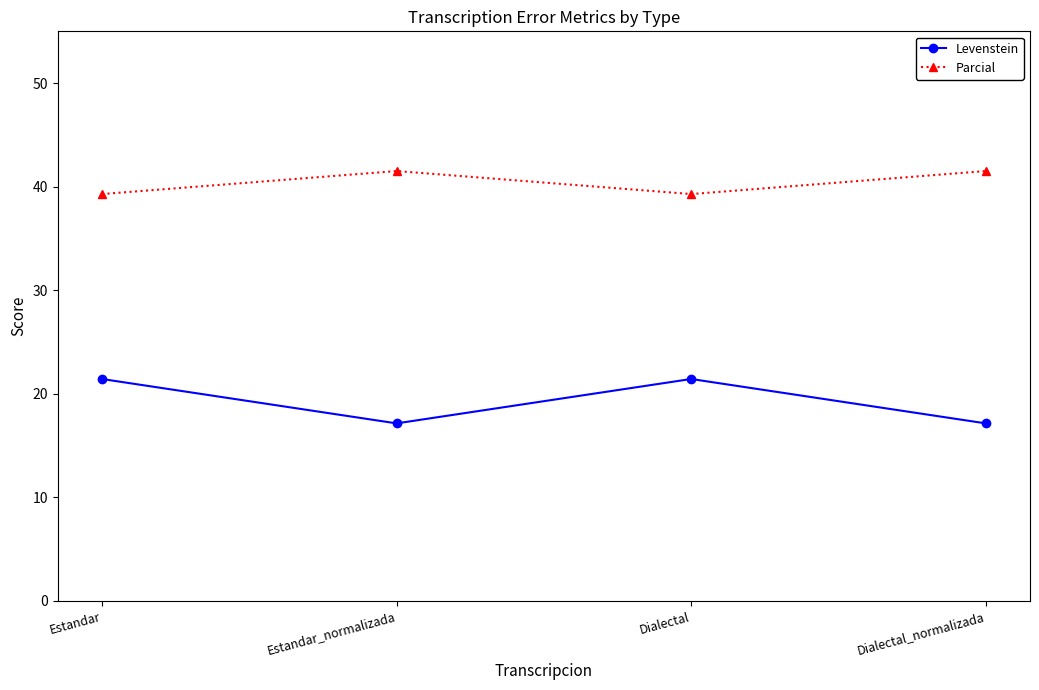

Is it true that Parcial equals 60.0 at Dialectal?

False